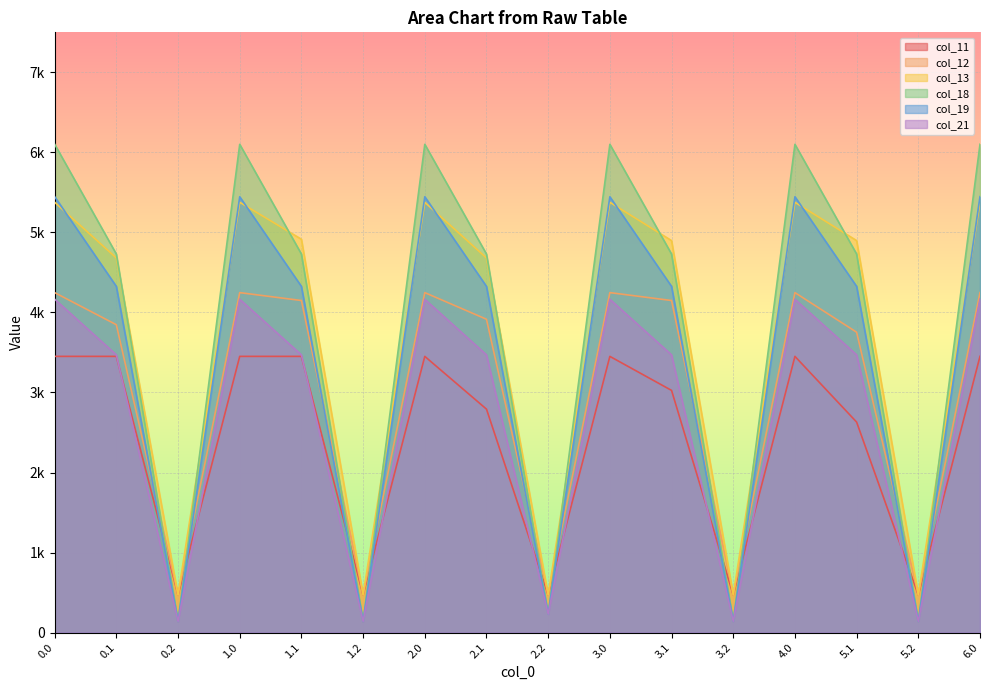

At which category is the sum across all series the highest?

6.0